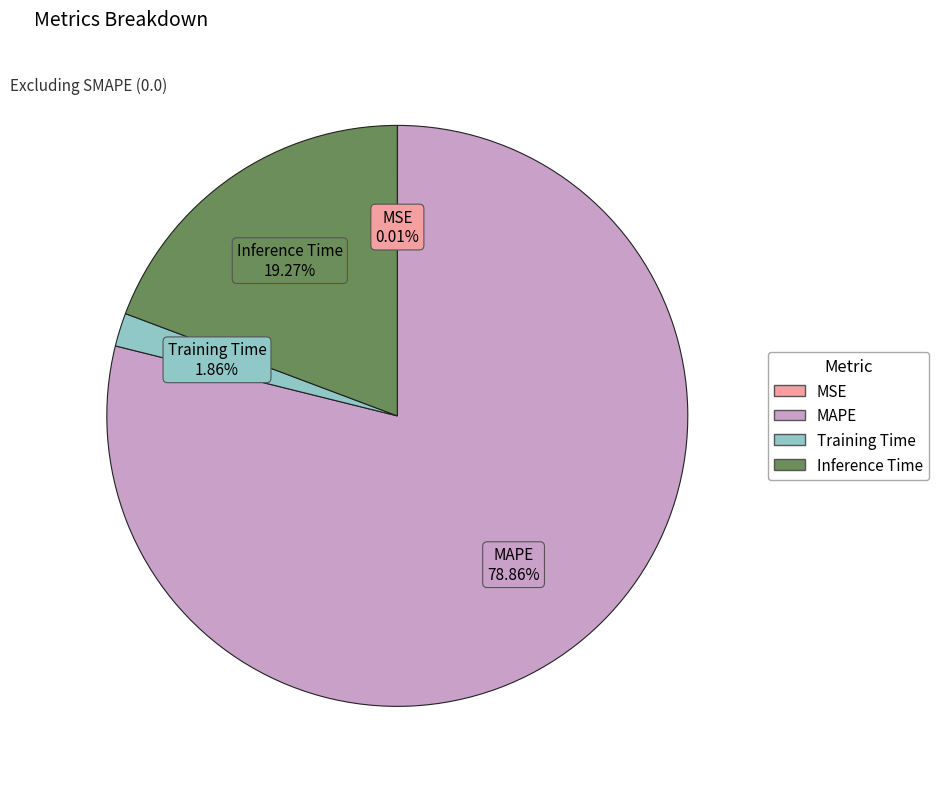

Between MAPE and Inference Time, which is larger?

MAPE